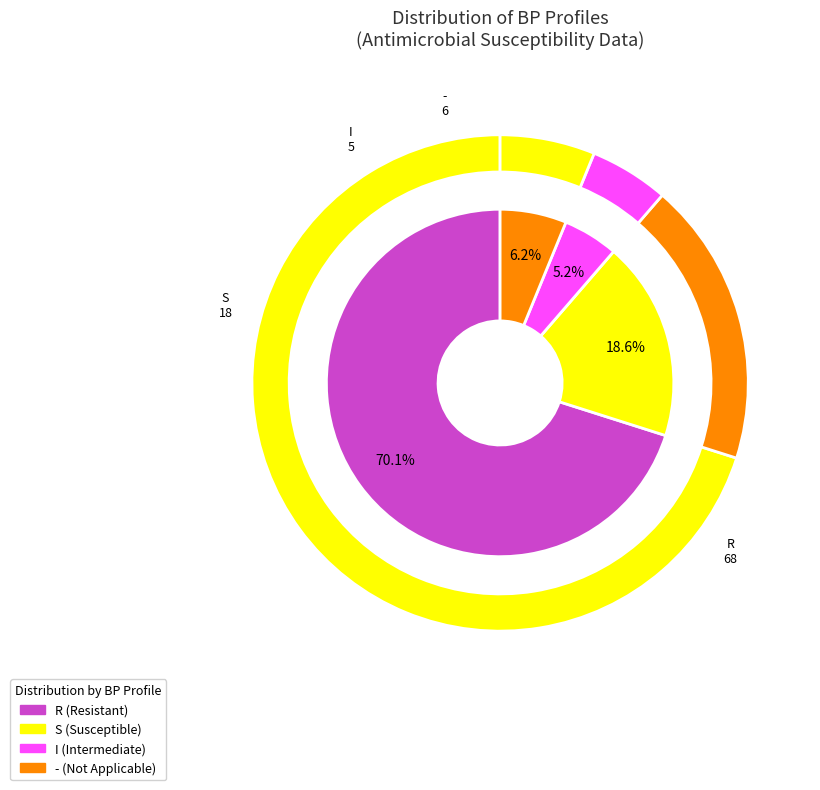

To the nearest percent, what is the average slice percentage?

25%